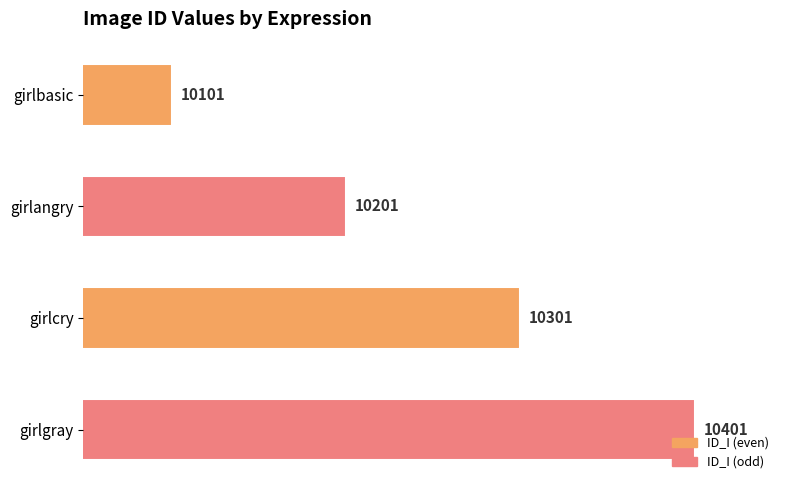

Does the chart contain stacked bars?

No